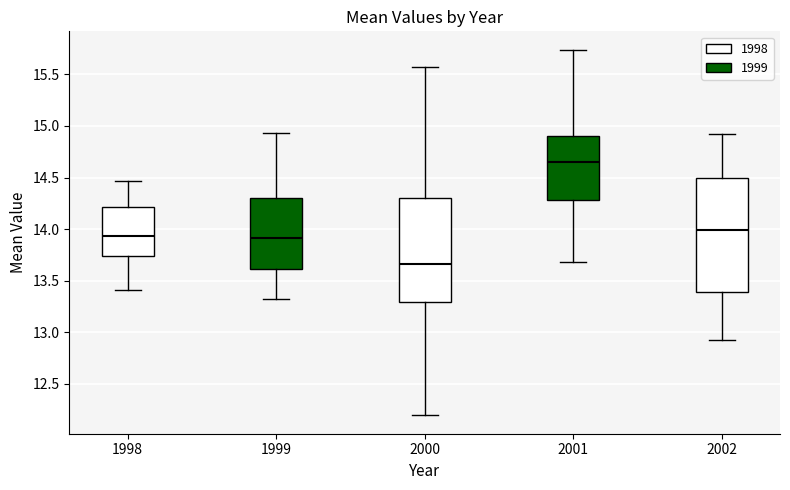

Which box has the highest median line?

2001